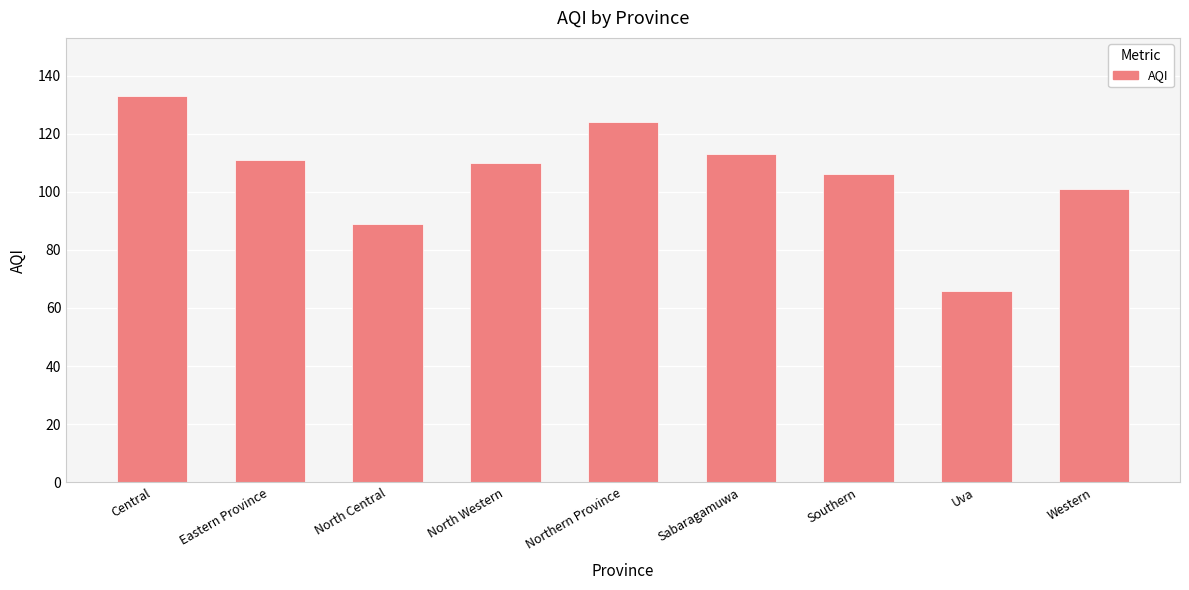

What is the label of the 6th bar from the right?

North Western